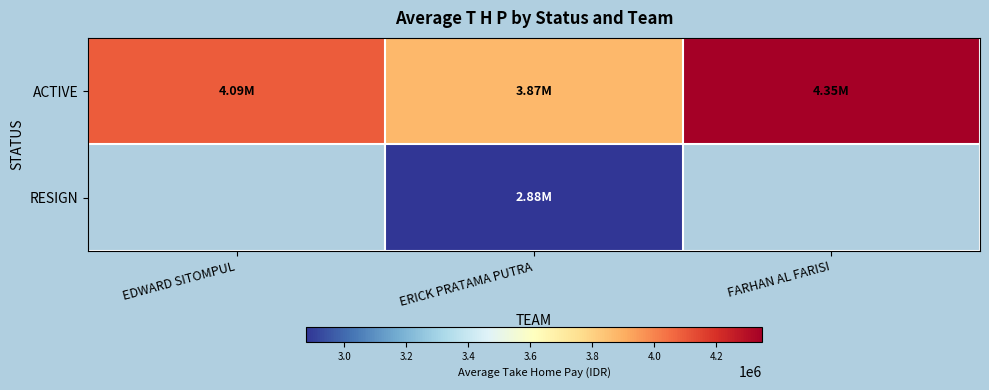

Which series has the largest total across all categories?

ACTIVE